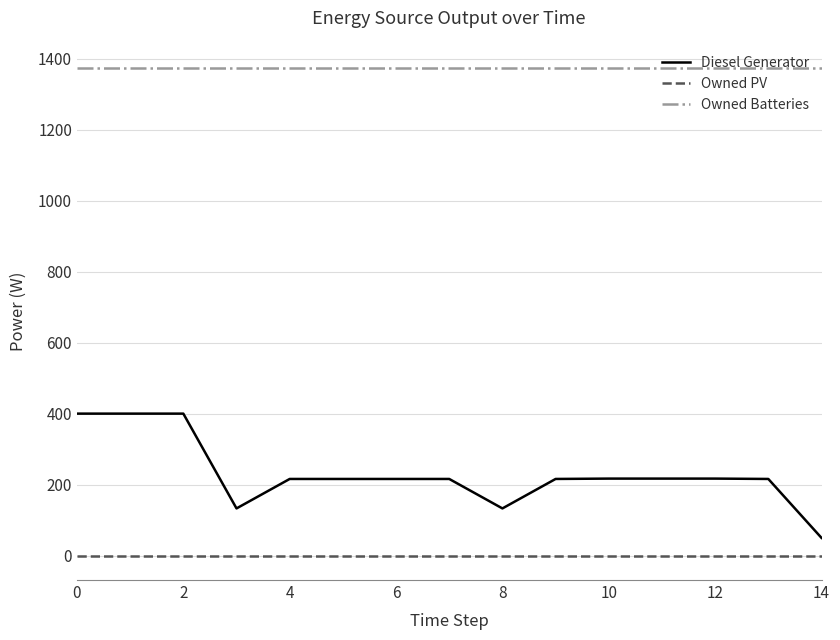

True or false: Owned PV and Diesel Generator intersect in this chart.

False